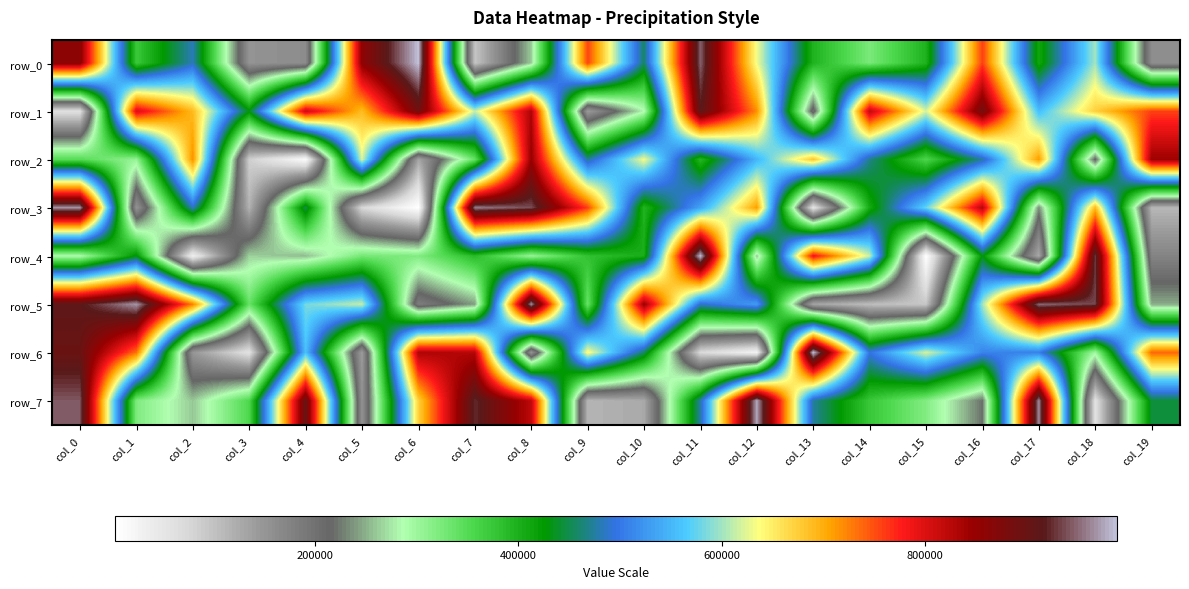

Reading left to right, what are all the values shown in this chart?

row_0: 860331	372363	482682	152340	162038	856971	988886	97048	262144	756033	456362	947742	631959	396676	325060	397632	759115	409256	600912	160288
row_1: 60757	804253	690039	432612	814682	688460	889170	614847	832409	142273	283084	913141	717932	198532	820834	621308	889339	555418	673043	757763
row_2: 350514	304365	719226	85564	11464	621725	130712	338912	848734	472282	634103	392640	549178	680358	467991	356351	474852	712351	210044	844225
row_3: 968814	152233	485375	117371	450513	74821	3088	958763	939123	758245	395130	536701	710005	54137	407380	575952	827331	233022	690803	112259
row_4: 289232	432067	33189	265240	255047	327784	319964	388146	303198	380522	403448	988385	259394	787076	615227	3061	431621	126297	931271	174287
row_5: 912221	970147	726747	338422	582620	613779	181362	241093	968836	336235	846175	488339	530287	130151	104291	94413	599959	951715	936275	247141
row_6: 898375	733271	148044	58335	558029	141918	833404	827544	150449	641835	456460	71983	27355	989162	496276	621037	510677	506610	296456	739063
row_7: 943414	320459	260431	355418	902033	153402	673499	924802	821083	115530	126718	477385	977747	473653	374188	318822	220434	965319	59044	443839